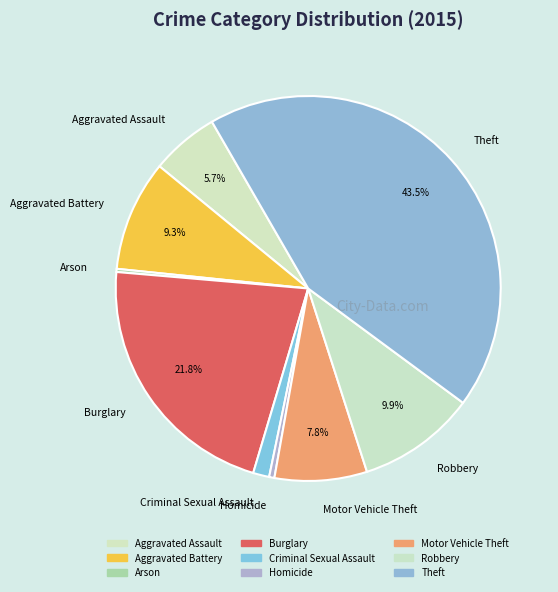

Which category has the biggest portion of the pie?

Theft